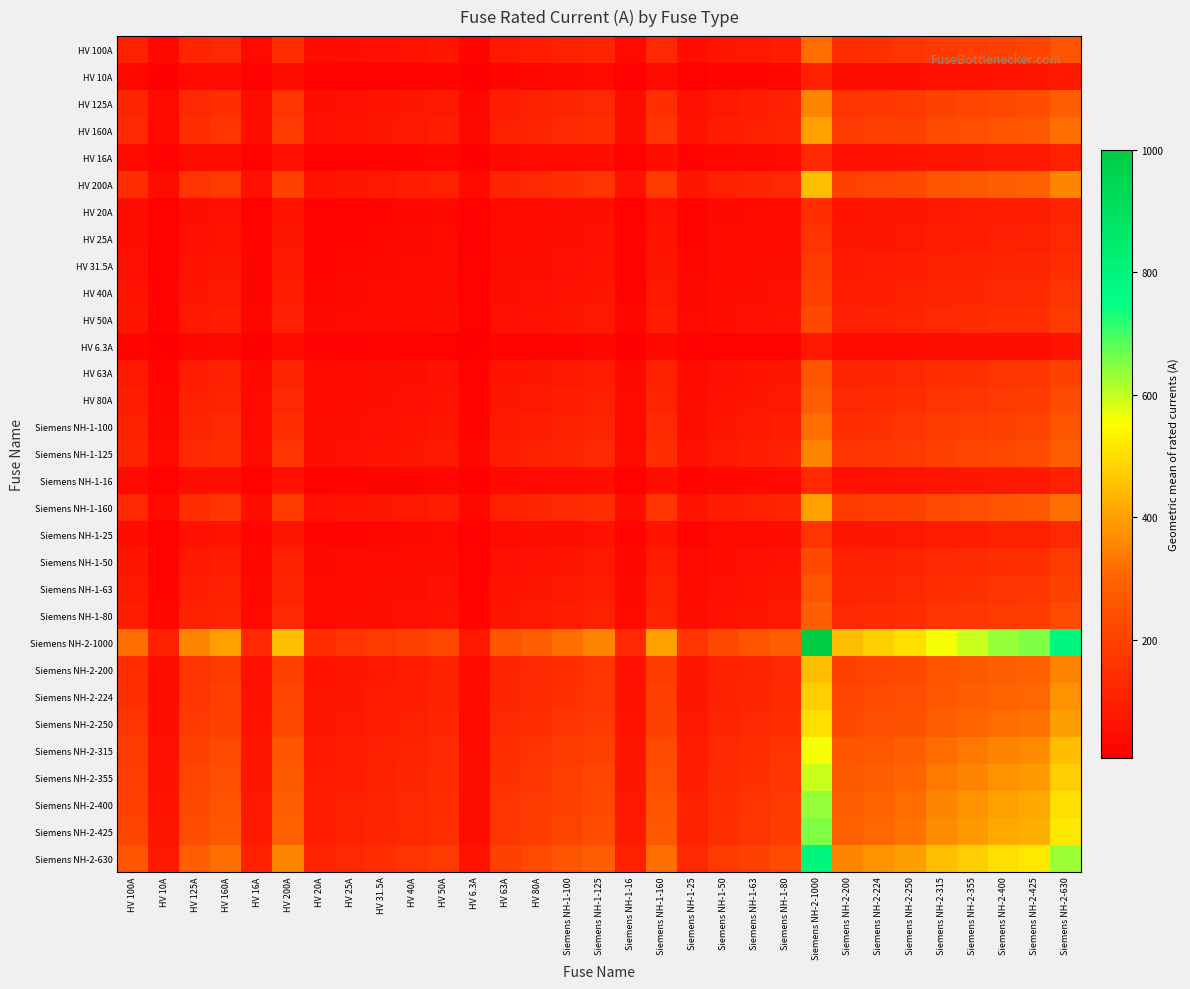

Reading right to left, transcribe all the data shown in this chart.

HV 100A: Siemens NH-2-630=251.0	Siemens NH-2-425=206.2	Siemens NH-2-400=200.0	Siemens NH-2-355=188.4	Siemens NH-2-315=177.5	Siemens NH-2-250=158.1	Siemens NH-2-224=149.7	Siemens NH-2-200=141.4	Siemens NH-2-1000=316.2	Siemens NH-1-80=89.4	Siemens NH-1-63=79.4	Siemens NH-1-50=70.7	Siemens NH-1-25=50.0	Siemens NH-1-160=126.5	Siemens NH-1-16=40.0	Siemens NH-1-125=111.8	Siemens NH-1-100=100.0	HV 80A=89.4	HV 63A=79.4	HV 6.3A=25.1	HV 50A=70.7	HV 40A=63.2	HV 31.5A=56.1	HV 25A=50.0	HV 20A=44.7	HV 200A=141.4	HV 16A=40.0	HV 160A=126.5	HV 125A=111.8	HV 10A=31.6	HV 100A=100.0
HV 10A: Siemens NH-2-630=79.4	Siemens NH-2-425=65.2	Siemens NH-2-400=63.2	Siemens NH-2-355=59.6	Siemens NH-2-315=56.1	Siemens NH-2-250=50.0	Siemens NH-2-224=47.3	Siemens NH-2-200=44.7	Siemens NH-2-1000=100.0	Siemens NH-1-80=28.3	Siemens NH-1-63=25.1	Siemens NH-1-50=22.4	Siemens NH-1-25=15.8	Siemens NH-1-160=40.0	Siemens NH-1-16=12.6	Siemens NH-1-125=35.4	Siemens NH-1-100=31.6	HV 80A=28.3	HV 63A=25.1	HV 6.3A=7.9	HV 50A=22.4	HV 40A=20.0	HV 31.5A=17.7	HV 25A=15.8	HV 20A=14.1	HV 200A=44.7	HV 16A=12.6	HV 160A=40.0	HV 125A=35.4	HV 10A=10.0	HV 100A=31.6
HV 125A: Siemens NH-2-630=280.6	Siemens NH-2-425=230.5	Siemens NH-2-400=223.6	Siemens NH-2-355=210.7	Siemens NH-2-315=198.4	Siemens NH-2-250=176.8	Siemens NH-2-224=167.3	Siemens NH-2-200=158.1	Siemens NH-2-1000=353.6	Siemens NH-1-80=100.0	Siemens NH-1-63=88.7	Siemens NH-1-50=79.1	Siemens NH-1-25=55.9	Siemens NH-1-160=141.4	Siemens NH-1-16=44.7	Siemens NH-1-125=125.0	Siemens NH-1-100=111.8	HV 80A=100.0	HV 63A=88.7	HV 6.3A=28.1	HV 50A=79.1	HV 40A=70.7	HV 31.5A=62.7	HV 25A=55.9	HV 20A=50.0	HV 200A=158.1	HV 16A=44.7	HV 160A=141.4	HV 125A=125.0	HV 10A=35.4	HV 100A=111.8
HV 160A: Siemens NH-2-630=317.5	Siemens NH-2-425=260.8	Siemens NH-2-400=253.0	Siemens NH-2-355=238.3	Siemens NH-2-315=224.5	Siemens NH-2-250=200.0	Siemens NH-2-224=189.3	Siemens NH-2-200=178.9	Siemens NH-2-1000=400.0	Siemens NH-1-80=113.1	Siemens NH-1-63=100.4	Siemens NH-1-50=89.4	Siemens NH-1-25=63.2	Siemens NH-1-160=160.0	Siemens NH-1-16=50.6	Siemens NH-1-125=141.4	Siemens NH-1-100=126.5	HV 80A=113.1	HV 63A=100.4	HV 6.3A=31.7	HV 50A=89.4	HV 40A=80.0	HV 31.5A=71.0	HV 25A=63.2	HV 20A=56.6	HV 200A=178.9	HV 16A=50.6	HV 160A=160.0	HV 125A=141.4	HV 10A=40.0	HV 100A=126.5
HV 16A: Siemens NH-2-630=100.4	Siemens NH-2-425=82.5	Siemens NH-2-400=80.0	Siemens NH-2-355=75.4	Siemens NH-2-315=71.0	Siemens NH-2-250=63.2	Siemens NH-2-224=59.9	Siemens NH-2-200=56.6	Siemens NH-2-1000=126.5	Siemens NH-1-80=35.8	Siemens NH-1-63=31.7	Siemens NH-1-50=28.3	Siemens NH-1-25=20.0	Siemens NH-1-160=50.6	Siemens NH-1-16=16.0	Siemens NH-1-125=44.7	Siemens NH-1-100=40.0	HV 80A=35.8	HV 63A=31.7	HV 6.3A=10.0	HV 50A=28.3	HV 40A=25.3	HV 31.5A=22.4	HV 25A=20.0	HV 20A=17.9	HV 200A=56.6	HV 16A=16.0	HV 160A=50.6	HV 125A=44.7	HV 10A=12.6	HV 100A=40.0
HV 200A: Siemens NH-2-630=355.0	Siemens NH-2-425=291.5	Siemens NH-2-400=282.8	Siemens NH-2-355=266.5	Siemens NH-2-315=251.0	Siemens NH-2-250=223.6	Siemens NH-2-224=211.7	Siemens NH-2-200=200.0	Siemens NH-2-1000=447.2	Siemens NH-1-80=126.5	Siemens NH-1-63=112.2	Siemens NH-1-50=100.0	Siemens NH-1-25=70.7	Siemens NH-1-160=178.9	Siemens NH-1-16=56.6	Siemens NH-1-125=158.1	Siemens NH-1-100=141.4	HV 80A=126.5	HV 63A=112.2	HV 6.3A=35.5	HV 50A=100.0	HV 40A=89.4	HV 31.5A=79.4	HV 25A=70.7	HV 20A=63.2	HV 200A=200.0	HV 16A=56.6	HV 160A=178.9	HV 125A=158.1	HV 10A=44.7	HV 100A=141.4
HV 20A: Siemens NH-2-630=112.2	Siemens NH-2-425=92.2	Siemens NH-2-400=89.4	Siemens NH-2-355=84.3	Siemens NH-2-315=79.4	Siemens NH-2-250=70.7	Siemens NH-2-224=66.9	Siemens NH-2-200=63.2	Siemens NH-2-1000=141.4	Siemens NH-1-80=40.0	Siemens NH-1-63=35.5	Siemens NH-1-50=31.6	Siemens NH-1-25=22.4	Siemens NH-1-160=56.6	Siemens NH-1-16=17.9	Siemens NH-1-125=50.0	Siemens NH-1-100=44.7	HV 80A=40.0	HV 63A=35.5	HV 6.3A=11.2	HV 50A=31.6	HV 40A=28.3	HV 31.5A=25.1	HV 25A=22.4	HV 20A=20.0	HV 200A=63.2	HV 16A=17.9	HV 160A=56.6	HV 125A=50.0	HV 10A=14.1	HV 100A=44.7
HV 25A: Siemens NH-2-630=125.5	Siemens NH-2-425=103.1	Siemens NH-2-400=100.0	Siemens NH-2-355=94.2	Siemens NH-2-315=88.7	Siemens NH-2-250=79.1	Siemens NH-2-224=74.8	Siemens NH-2-200=70.7	Siemens NH-2-1000=158.1	Siemens NH-1-80=44.7	Siemens NH-1-63=39.7	Siemens NH-1-50=35.4	Siemens NH-1-25=25.0	Siemens NH-1-160=63.2	Siemens NH-1-16=20.0	Siemens NH-1-125=55.9	Siemens NH-1-100=50.0	HV 80A=44.7	HV 63A=39.7	HV 6.3A=12.5	HV 50A=35.4	HV 40A=31.6	HV 31.5A=28.1	HV 25A=25.0	HV 20A=22.4	HV 200A=70.7	HV 16A=20.0	HV 160A=63.2	HV 125A=55.9	HV 10A=15.8	HV 100A=50.0
HV 31.5A: Siemens NH-2-630=140.9	Siemens NH-2-425=115.7	Siemens NH-2-400=112.2	Siemens NH-2-355=105.7	Siemens NH-2-315=99.6	Siemens NH-2-250=88.7	Siemens NH-2-224=84.0	Siemens NH-2-200=79.4	Siemens NH-2-1000=177.5	Siemens NH-1-80=50.2	Siemens NH-1-63=44.5	Siemens NH-1-50=39.7	Siemens NH-1-25=28.1	Siemens NH-1-160=71.0	Siemens NH-1-16=22.4	Siemens NH-1-125=62.7	Siemens NH-1-100=56.1	HV 80A=50.2	HV 63A=44.5	HV 6.3A=14.1	HV 50A=39.7	HV 40A=35.5	HV 31.5A=31.5	HV 25A=28.1	HV 20A=25.1	HV 200A=79.4	HV 16A=22.4	HV 160A=71.0	HV 125A=62.7	HV 10A=17.7	HV 100A=56.1
HV 40A: Siemens NH-2-630=158.7	Siemens NH-2-425=130.4	Siemens NH-2-400=126.5	Siemens NH-2-355=119.2	Siemens NH-2-315=112.2	Siemens NH-2-250=100.0	Siemens NH-2-224=94.7	Siemens NH-2-200=89.4	Siemens NH-2-1000=200.0	Siemens NH-1-80=56.6	Siemens NH-1-63=50.2	Siemens NH-1-50=44.7	Siemens NH-1-25=31.6	Siemens NH-1-160=80.0	Siemens NH-1-16=25.3	Siemens NH-1-125=70.7	Siemens NH-1-100=63.2	HV 80A=56.6	HV 63A=50.2	HV 6.3A=15.9	HV 50A=44.7	HV 40A=40.0	HV 31.5A=35.5	HV 25A=31.6	HV 20A=28.3	HV 200A=89.4	HV 16A=25.3	HV 160A=80.0	HV 125A=70.7	HV 10A=20.0	HV 100A=63.2
HV 50A: Siemens NH-2-630=177.5	Siemens NH-2-425=145.8	Siemens NH-2-400=141.4	Siemens NH-2-355=133.2	Siemens NH-2-315=125.5	Siemens NH-2-250=111.8	Siemens NH-2-224=105.8	Siemens NH-2-200=100.0	Siemens NH-2-1000=223.6	Siemens NH-1-80=63.2	Siemens NH-1-63=56.1	Siemens NH-1-50=50.0	Siemens NH-1-25=35.4	Siemens NH-1-160=89.4	Siemens NH-1-16=28.3	Siemens NH-1-125=79.1	Siemens NH-1-100=70.7	HV 80A=63.2	HV 63A=56.1	HV 6.3A=17.7	HV 50A=50.0	HV 40A=44.7	HV 31.5A=39.7	HV 25A=35.4	HV 20A=31.6	HV 200A=100.0	HV 16A=28.3	HV 160A=89.4	HV 125A=79.1	HV 10A=22.4	HV 100A=70.7
HV 6.3A: Siemens NH-2-630=63.0	Siemens NH-2-425=51.7	Siemens NH-2-400=50.2	Siemens NH-2-355=47.3	Siemens NH-2-315=44.5	Siemens NH-2-250=39.7	Siemens NH-2-224=37.6	Siemens NH-2-200=35.5	Siemens NH-2-1000=79.4	Siemens NH-1-80=22.4	Siemens NH-1-63=19.9	Siemens NH-1-50=17.7	Siemens NH-1-25=12.5	Siemens NH-1-160=31.7	Siemens NH-1-16=10.0	Siemens NH-1-125=28.1	Siemens NH-1-100=25.1	HV 80A=22.4	HV 63A=19.9	HV 6.3A=6.3	HV 50A=17.7	HV 40A=15.9	HV 31.5A=14.1	HV 25A=12.5	HV 20A=11.2	HV 200A=35.5	HV 16A=10.0	HV 160A=31.7	HV 125A=28.1	HV 10A=7.9	HV 100A=25.1
HV 63A: Siemens NH-2-630=199.2	Siemens NH-2-425=163.6	Siemens NH-2-400=158.7	Siemens NH-2-355=149.5	Siemens NH-2-315=140.9	Siemens NH-2-250=125.5	Siemens NH-2-224=118.8	Siemens NH-2-200=112.2	Siemens NH-2-1000=251.0	Siemens NH-1-80=71.0	Siemens NH-1-63=63.0	Siemens NH-1-50=56.1	Siemens NH-1-25=39.7	Siemens NH-1-160=100.4	Siemens NH-1-16=31.7	Siemens NH-1-125=88.7	Siemens NH-1-100=79.4	HV 80A=71.0	HV 63A=63.0	HV 6.3A=19.9	HV 50A=56.1	HV 40A=50.2	HV 31.5A=44.5	HV 25A=39.7	HV 20A=35.5	HV 200A=112.2	HV 16A=31.7	HV 160A=100.4	HV 125A=88.7	HV 10A=25.1	HV 100A=79.4
HV 80A: Siemens NH-2-630=224.5	Siemens NH-2-425=184.4	Siemens NH-2-400=178.9	Siemens NH-2-355=168.5	Siemens NH-2-315=158.7	Siemens NH-2-250=141.4	Siemens NH-2-224=133.9	Siemens NH-2-200=126.5	Siemens NH-2-1000=282.8	Siemens NH-1-80=80.0	Siemens NH-1-63=71.0	Siemens NH-1-50=63.2	Siemens NH-1-25=44.7	Siemens NH-1-160=113.1	Siemens NH-1-16=35.8	Siemens NH-1-125=100.0	Siemens NH-1-100=89.4	HV 80A=80.0	HV 63A=71.0	HV 6.3A=22.4	HV 50A=63.2	HV 40A=56.6	HV 31.5A=50.2	HV 25A=44.7	HV 20A=40.0	HV 200A=126.5	HV 16A=35.8	HV 160A=113.1	HV 125A=100.0	HV 10A=28.3	HV 100A=89.4
Siemens NH-1-100: Siemens NH-2-630=251.0	Siemens NH-2-425=206.2	Siemens NH-2-400=200.0	Siemens NH-2-355=188.4	Siemens NH-2-315=177.5	Siemens NH-2-250=158.1	Siemens NH-2-224=149.7	Siemens NH-2-200=141.4	Siemens NH-2-1000=316.2	Siemens NH-1-80=89.4	Siemens NH-1-63=79.4	Siemens NH-1-50=70.7	Siemens NH-1-25=50.0	Siemens NH-1-160=126.5	Siemens NH-1-16=40.0	Siemens NH-1-125=111.8	Siemens NH-1-100=100.0	HV 80A=89.4	HV 63A=79.4	HV 6.3A=25.1	HV 50A=70.7	HV 40A=63.2	HV 31.5A=56.1	HV 25A=50.0	HV 20A=44.7	HV 200A=141.4	HV 16A=40.0	HV 160A=126.5	HV 125A=111.8	HV 10A=31.6	HV 100A=100.0
Siemens NH-1-125: Siemens NH-2-630=280.6	Siemens NH-2-425=230.5	Siemens NH-2-400=223.6	Siemens NH-2-355=210.7	Siemens NH-2-315=198.4	Siemens NH-2-250=176.8	Siemens NH-2-224=167.3	Siemens NH-2-200=158.1	Siemens NH-2-1000=353.6	Siemens NH-1-80=100.0	Siemens NH-1-63=88.7	Siemens NH-1-50=79.1	Siemens NH-1-25=55.9	Siemens NH-1-160=141.4	Siemens NH-1-16=44.7	Siemens NH-1-125=125.0	Siemens NH-1-100=111.8	HV 80A=100.0	HV 63A=88.7	HV 6.3A=28.1	HV 50A=79.1	HV 40A=70.7	HV 31.5A=62.7	HV 25A=55.9	HV 20A=50.0	HV 200A=158.1	HV 16A=44.7	HV 160A=141.4	HV 125A=125.0	HV 10A=35.4	HV 100A=111.8
Siemens NH-1-16: Siemens NH-2-630=100.4	Siemens NH-2-425=82.5	Siemens NH-2-400=80.0	Siemens NH-2-355=75.4	Siemens NH-2-315=71.0	Siemens NH-2-250=63.2	Siemens NH-2-224=59.9	Siemens NH-2-200=56.6	Siemens NH-2-1000=126.5	Siemens NH-1-80=35.8	Siemens NH-1-63=31.7	Siemens NH-1-50=28.3	Siemens NH-1-25=20.0	Siemens NH-1-160=50.6	Siemens NH-1-16=16.0	Siemens NH-1-125=44.7	Siemens NH-1-100=40.0	HV 80A=35.8	HV 63A=31.7	HV 6.3A=10.0	HV 50A=28.3	HV 40A=25.3	HV 31.5A=22.4	HV 25A=20.0	HV 20A=17.9	HV 200A=56.6	HV 16A=16.0	HV 160A=50.6	HV 125A=44.7	HV 10A=12.6	HV 100A=40.0
Siemens NH-1-160: Siemens NH-2-630=317.5	Siemens NH-2-425=260.8	Siemens NH-2-400=253.0	Siemens NH-2-355=238.3	Siemens NH-2-315=224.5	Siemens NH-2-250=200.0	Siemens NH-2-224=189.3	Siemens NH-2-200=178.9	Siemens NH-2-1000=400.0	Siemens NH-1-80=113.1	Siemens NH-1-63=100.4	Siemens NH-1-50=89.4	Siemens NH-1-25=63.2	Siemens NH-1-160=160.0	Siemens NH-1-16=50.6	Siemens NH-1-125=141.4	Siemens NH-1-100=126.5	HV 80A=113.1	HV 63A=100.4	HV 6.3A=31.7	HV 50A=89.4	HV 40A=80.0	HV 31.5A=71.0	HV 25A=63.2	HV 20A=56.6	HV 200A=178.9	HV 16A=50.6	HV 160A=160.0	HV 125A=141.4	HV 10A=40.0	HV 100A=126.5
Siemens NH-1-25: Siemens NH-2-630=125.5	Siemens NH-2-425=103.1	Siemens NH-2-400=100.0	Siemens NH-2-355=94.2	Siemens NH-2-315=88.7	Siemens NH-2-250=79.1	Siemens NH-2-224=74.8	Siemens NH-2-200=70.7	Siemens NH-2-1000=158.1	Siemens NH-1-80=44.7	Siemens NH-1-63=39.7	Siemens NH-1-50=35.4	Siemens NH-1-25=25.0	Siemens NH-1-160=63.2	Siemens NH-1-16=20.0	Siemens NH-1-125=55.9	Siemens NH-1-100=50.0	HV 80A=44.7	HV 63A=39.7	HV 6.3A=12.5	HV 50A=35.4	HV 40A=31.6	HV 31.5A=28.1	HV 25A=25.0	HV 20A=22.4	HV 200A=70.7	HV 16A=20.0	HV 160A=63.2	HV 125A=55.9	HV 10A=15.8	HV 100A=50.0
Siemens NH-1-50: Siemens NH-2-630=177.5	Siemens NH-2-425=145.8	Siemens NH-2-400=141.4	Siemens NH-2-355=133.2	Siemens NH-2-315=125.5	Siemens NH-2-250=111.8	Siemens NH-2-224=105.8	Siemens NH-2-200=100.0	Siemens NH-2-1000=223.6	Siemens NH-1-80=63.2	Siemens NH-1-63=56.1	Siemens NH-1-50=50.0	Siemens NH-1-25=35.4	Siemens NH-1-160=89.4	Siemens NH-1-16=28.3	Siemens NH-1-125=79.1	Siemens NH-1-100=70.7	HV 80A=63.2	HV 63A=56.1	HV 6.3A=17.7	HV 50A=50.0	HV 40A=44.7	HV 31.5A=39.7	HV 25A=35.4	HV 20A=31.6	HV 200A=100.0	HV 16A=28.3	HV 160A=89.4	HV 125A=79.1	HV 10A=22.4	HV 100A=70.7
Siemens NH-1-63: Siemens NH-2-630=199.2	Siemens NH-2-425=163.6	Siemens NH-2-400=158.7	Siemens NH-2-355=149.5	Siemens NH-2-315=140.9	Siemens NH-2-250=125.5	Siemens NH-2-224=118.8	Siemens NH-2-200=112.2	Siemens NH-2-1000=251.0	Siemens NH-1-80=71.0	Siemens NH-1-63=63.0	Siemens NH-1-50=56.1	Siemens NH-1-25=39.7	Siemens NH-1-160=100.4	Siemens NH-1-16=31.7	Siemens NH-1-125=88.7	Siemens NH-1-100=79.4	HV 80A=71.0	HV 63A=63.0	HV 6.3A=19.9	HV 50A=56.1	HV 40A=50.2	HV 31.5A=44.5	HV 25A=39.7	HV 20A=35.5	HV 200A=112.2	HV 16A=31.7	HV 160A=100.4	HV 125A=88.7	HV 10A=25.1	HV 100A=79.4
Siemens NH-1-80: Siemens NH-2-630=224.5	Siemens NH-2-425=184.4	Siemens NH-2-400=178.9	Siemens NH-2-355=168.5	Siemens NH-2-315=158.7	Siemens NH-2-250=141.4	Siemens NH-2-224=133.9	Siemens NH-2-200=126.5	Siemens NH-2-1000=282.8	Siemens NH-1-80=80.0	Siemens NH-1-63=71.0	Siemens NH-1-50=63.2	Siemens NH-1-25=44.7	Siemens NH-1-160=113.1	Siemens NH-1-16=35.8	Siemens NH-1-125=100.0	Siemens NH-1-100=89.4	HV 80A=80.0	HV 63A=71.0	HV 6.3A=22.4	HV 50A=63.2	HV 40A=56.6	HV 31.5A=50.2	HV 25A=44.7	HV 20A=40.0	HV 200A=126.5	HV 16A=35.8	HV 160A=113.1	HV 125A=100.0	HV 10A=28.3	HV 100A=89.4
Siemens NH-2-1000: Siemens NH-2-630=793.7	Siemens NH-2-425=651.9	Siemens NH-2-400=632.5	Siemens NH-2-355=595.8	Siemens NH-2-315=561.2	Siemens NH-2-250=500.0	Siemens NH-2-224=473.3	Siemens NH-2-200=447.2	Siemens NH-2-1000=1000.0	Siemens NH-1-80=282.8	Siemens NH-1-63=251.0	Siemens NH-1-50=223.6	Siemens NH-1-25=158.1	Siemens NH-1-160=400.0	Siemens NH-1-16=126.5	Siemens NH-1-125=353.6	Siemens NH-1-100=316.2	HV 80A=282.8	HV 63A=251.0	HV 6.3A=79.4	HV 50A=223.6	HV 40A=200.0	HV 31.5A=177.5	HV 25A=158.1	HV 20A=141.4	HV 200A=447.2	HV 16A=126.5	HV 160A=400.0	HV 125A=353.6	HV 10A=100.0	HV 100A=316.2
Siemens NH-2-200: Siemens NH-2-630=355.0	Siemens NH-2-425=291.5	Siemens NH-2-400=282.8	Siemens NH-2-355=266.5	Siemens NH-2-315=251.0	Siemens NH-2-250=223.6	Siemens NH-2-224=211.7	Siemens NH-2-200=200.0	Siemens NH-2-1000=447.2	Siemens NH-1-80=126.5	Siemens NH-1-63=112.2	Siemens NH-1-50=100.0	Siemens NH-1-25=70.7	Siemens NH-1-160=178.9	Siemens NH-1-16=56.6	Siemens NH-1-125=158.1	Siemens NH-1-100=141.4	HV 80A=126.5	HV 63A=112.2	HV 6.3A=35.5	HV 50A=100.0	HV 40A=89.4	HV 31.5A=79.4	HV 25A=70.7	HV 20A=63.2	HV 200A=200.0	HV 16A=56.6	HV 160A=178.9	HV 125A=158.1	HV 10A=44.7	HV 100A=141.4
Siemens NH-2-224: Siemens NH-2-630=375.7	Siemens NH-2-425=308.5	Siemens NH-2-400=299.3	Siemens NH-2-355=282.0	Siemens NH-2-315=265.6	Siemens NH-2-250=236.6	Siemens NH-2-224=224.0	Siemens NH-2-200=211.7	Siemens NH-2-1000=473.3	Siemens NH-1-80=133.9	Siemens NH-1-63=118.8	Siemens NH-1-50=105.8	Siemens NH-1-25=74.8	Siemens NH-1-160=189.3	Siemens NH-1-16=59.9	Siemens NH-1-125=167.3	Siemens NH-1-100=149.7	HV 80A=133.9	HV 63A=118.8	HV 6.3A=37.6	HV 50A=105.8	HV 40A=94.7	HV 31.5A=84.0	HV 25A=74.8	HV 20A=66.9	HV 200A=211.7	HV 16A=59.9	HV 160A=189.3	HV 125A=167.3	HV 10A=47.3	HV 100A=149.7
Siemens NH-2-250: Siemens NH-2-630=396.9	Siemens NH-2-425=326.0	Siemens NH-2-400=316.2	Siemens NH-2-355=297.9	Siemens NH-2-315=280.6	Siemens NH-2-250=250.0	Siemens NH-2-224=236.6	Siemens NH-2-200=223.6	Siemens NH-2-1000=500.0	Siemens NH-1-80=141.4	Siemens NH-1-63=125.5	Siemens NH-1-50=111.8	Siemens NH-1-25=79.1	Siemens NH-1-160=200.0	Siemens NH-1-16=63.2	Siemens NH-1-125=176.8	Siemens NH-1-100=158.1	HV 80A=141.4	HV 63A=125.5	HV 6.3A=39.7	HV 50A=111.8	HV 40A=100.0	HV 31.5A=88.7	HV 25A=79.1	HV 20A=70.7	HV 200A=223.6	HV 16A=63.2	HV 160A=200.0	HV 125A=176.8	HV 10A=50.0	HV 100A=158.1
Siemens NH-2-315: Siemens NH-2-630=445.5	Siemens NH-2-425=365.9	Siemens NH-2-400=355.0	Siemens NH-2-355=334.4	Siemens NH-2-315=315.0	Siemens NH-2-250=280.6	Siemens NH-2-224=265.6	Siemens NH-2-200=251.0	Siemens NH-2-1000=561.2	Siemens NH-1-80=158.7	Siemens NH-1-63=140.9	Siemens NH-1-50=125.5	Siemens NH-1-25=88.7	Siemens NH-1-160=224.5	Siemens NH-1-16=71.0	Siemens NH-1-125=198.4	Siemens NH-1-100=177.5	HV 80A=158.7	HV 63A=140.9	HV 6.3A=44.5	HV 50A=125.5	HV 40A=112.2	HV 31.5A=99.6	HV 25A=88.7	HV 20A=79.4	HV 200A=251.0	HV 16A=71.0	HV 160A=224.5	HV 125A=198.4	HV 10A=56.1	HV 100A=177.5
Siemens NH-2-355: Siemens NH-2-630=472.9	Siemens NH-2-425=388.4	Siemens NH-2-400=376.8	Siemens NH-2-355=355.0	Siemens NH-2-315=334.4	Siemens NH-2-250=297.9	Siemens NH-2-224=282.0	Siemens NH-2-200=266.5	Siemens NH-2-1000=595.8	Siemens NH-1-80=168.5	Siemens NH-1-63=149.5	Siemens NH-1-50=133.2	Siemens NH-1-25=94.2	Siemens NH-1-160=238.3	Siemens NH-1-16=75.4	Siemens NH-1-125=210.7	Siemens NH-1-100=188.4	HV 80A=168.5	HV 63A=149.5	HV 6.3A=47.3	HV 50A=133.2	HV 40A=119.2	HV 31.5A=105.7	HV 25A=94.2	HV 20A=84.3	HV 200A=266.5	HV 16A=75.4	HV 160A=238.3	HV 125A=210.7	HV 10A=59.6	HV 100A=188.4
Siemens NH-2-400: Siemens NH-2-630=502.0	Siemens NH-2-425=412.3	Siemens NH-2-400=400.0	Siemens NH-2-355=376.8	Siemens NH-2-315=355.0	Siemens NH-2-250=316.2	Siemens NH-2-224=299.3	Siemens NH-2-200=282.8	Siemens NH-2-1000=632.5	Siemens NH-1-80=178.9	Siemens NH-1-63=158.7	Siemens NH-1-50=141.4	Siemens NH-1-25=100.0	Siemens NH-1-160=253.0	Siemens NH-1-16=80.0	Siemens NH-1-125=223.6	Siemens NH-1-100=200.0	HV 80A=178.9	HV 63A=158.7	HV 6.3A=50.2	HV 50A=141.4	HV 40A=126.5	HV 31.5A=112.2	HV 25A=100.0	HV 20A=89.4	HV 200A=282.8	HV 16A=80.0	HV 160A=253.0	HV 125A=223.6	HV 10A=63.2	HV 100A=200.0
Siemens NH-2-425: Siemens NH-2-630=517.4	Siemens NH-2-425=425.0	Siemens NH-2-400=412.3	Siemens NH-2-355=388.4	Siemens NH-2-315=365.9	Siemens NH-2-250=326.0	Siemens NH-2-224=308.5	Siemens NH-2-200=291.5	Siemens NH-2-1000=651.9	Siemens NH-1-80=184.4	Siemens NH-1-63=163.6	Siemens NH-1-50=145.8	Siemens NH-1-25=103.1	Siemens NH-1-160=260.8	Siemens NH-1-16=82.5	Siemens NH-1-125=230.5	Siemens NH-1-100=206.2	HV 80A=184.4	HV 63A=163.6	HV 6.3A=51.7	HV 50A=145.8	HV 40A=130.4	HV 31.5A=115.7	HV 25A=103.1	HV 20A=92.2	HV 200A=291.5	HV 16A=82.5	HV 160A=260.8	HV 125A=230.5	HV 10A=65.2	HV 100A=206.2
Siemens NH-2-630: Siemens NH-2-630=630.0	Siemens NH-2-425=517.4	Siemens NH-2-400=502.0	Siemens NH-2-355=472.9	Siemens NH-2-315=445.5	Siemens NH-2-250=396.9	Siemens NH-2-224=375.7	Siemens NH-2-200=355.0	Siemens NH-2-1000=793.7	Siemens NH-1-80=224.5	Siemens NH-1-63=199.2	Siemens NH-1-50=177.5	Siemens NH-1-25=125.5	Siemens NH-1-160=317.5	Siemens NH-1-16=100.4	Siemens NH-1-125=280.6	Siemens NH-1-100=251.0	HV 80A=224.5	HV 63A=199.2	HV 6.3A=63.0	HV 50A=177.5	HV 40A=158.7	HV 31.5A=140.9	HV 25A=125.5	HV 20A=112.2	HV 200A=355.0	HV 16A=100.4	HV 160A=317.5	HV 125A=280.6	HV 10A=79.4	HV 100A=251.0